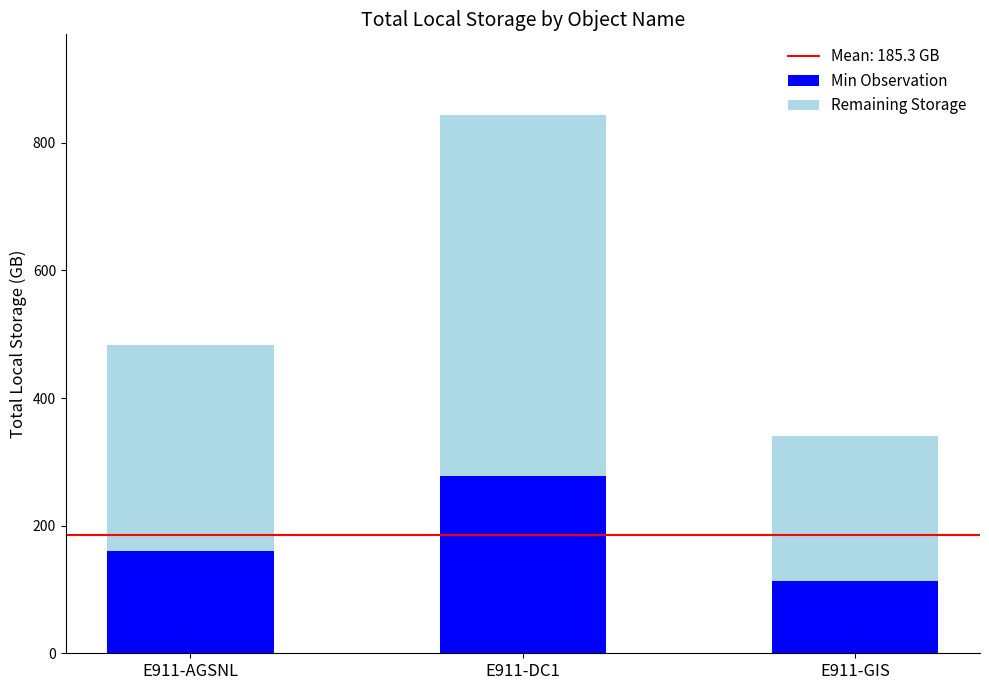

What value does the Min Observation series have at E911-DC1?

277.4